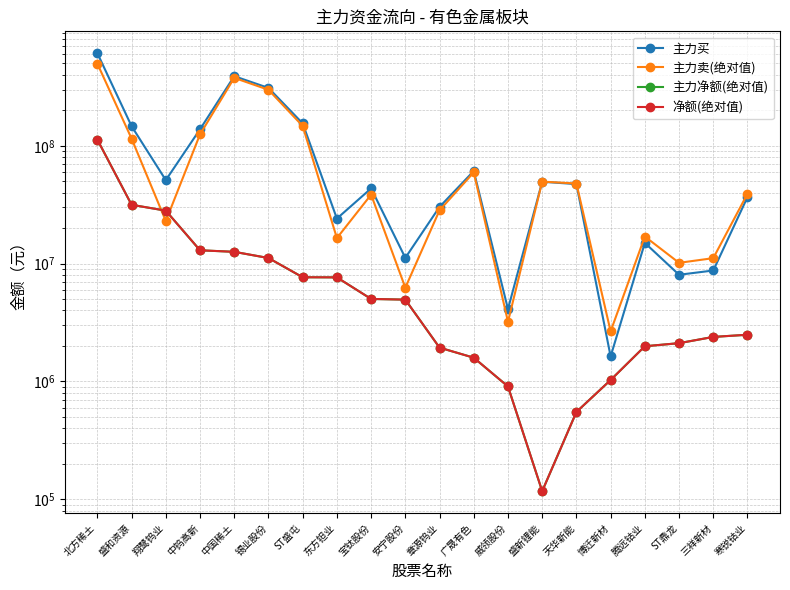

How many data points does each series have?

20